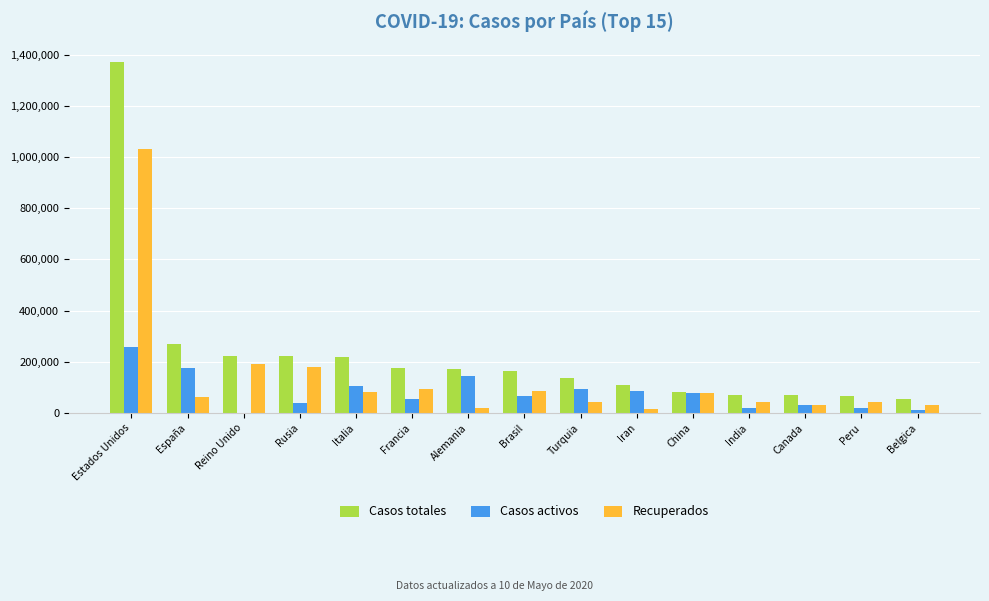

What is the maximum value shown in the chart?

1370436